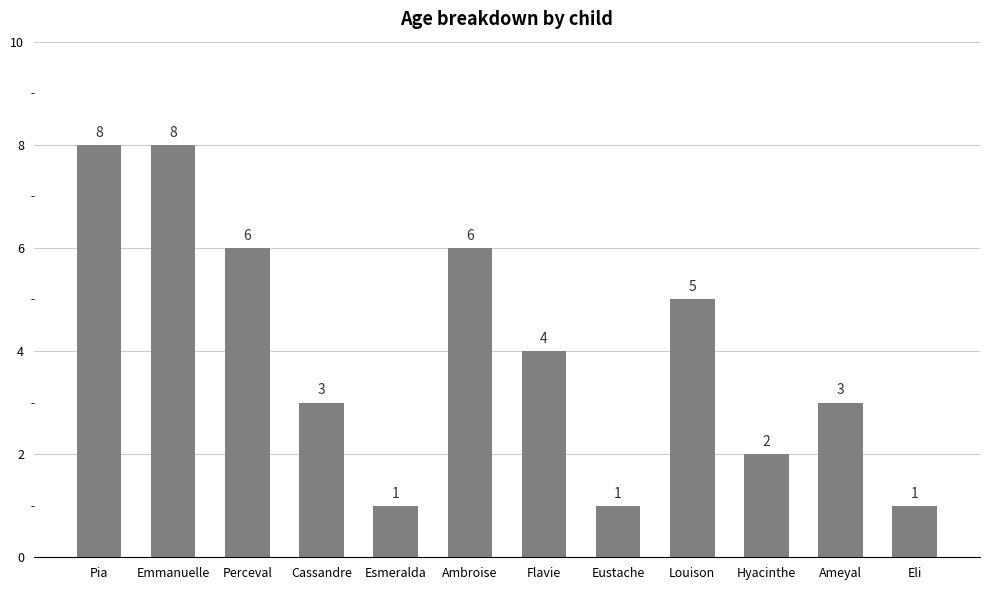

What is the smallest value displayed?

1